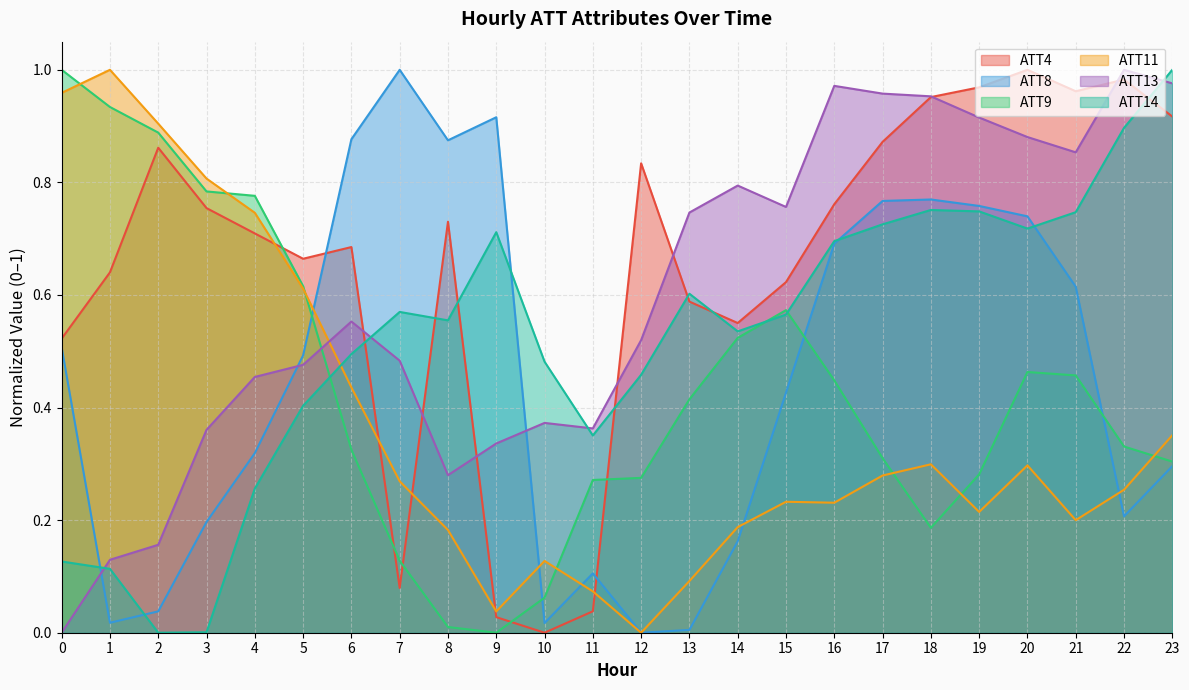

What is the value of the ATT13 point at the 8th from the left?

0.5